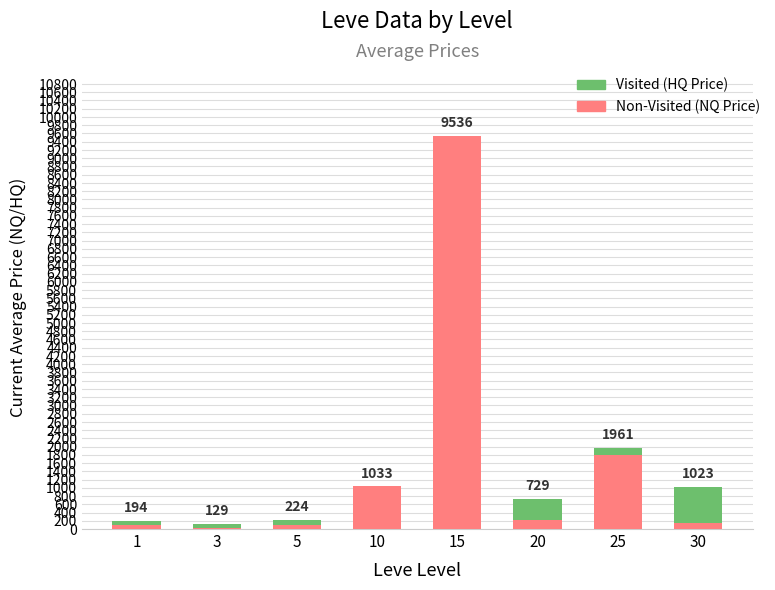

At 5, list the series in order from largest to smallest.

Visited (HQ Price), Non-Visited (NQ Price)